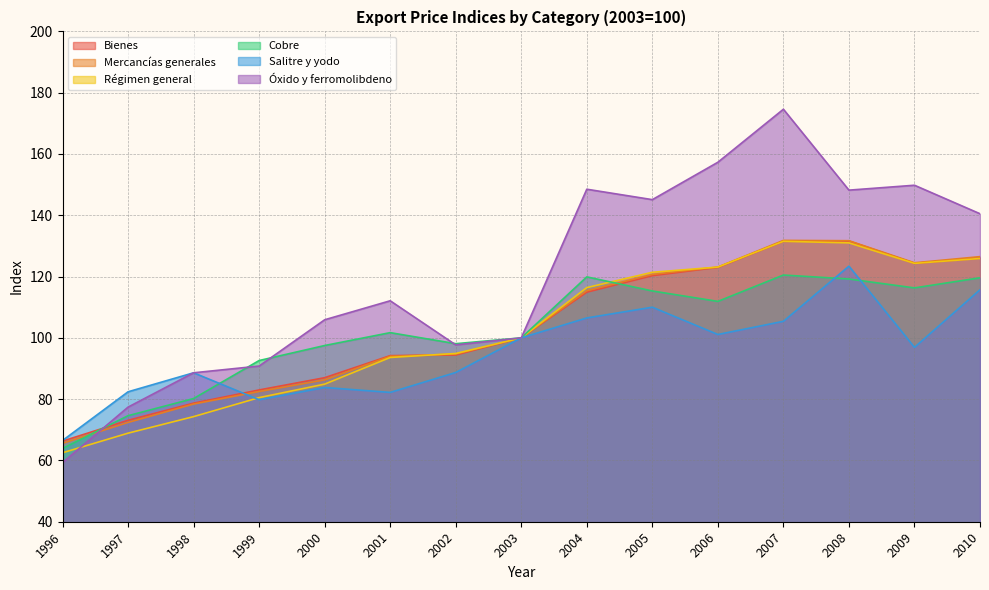

What is the value of the Cobre point at the 3rd from the left?

80.2